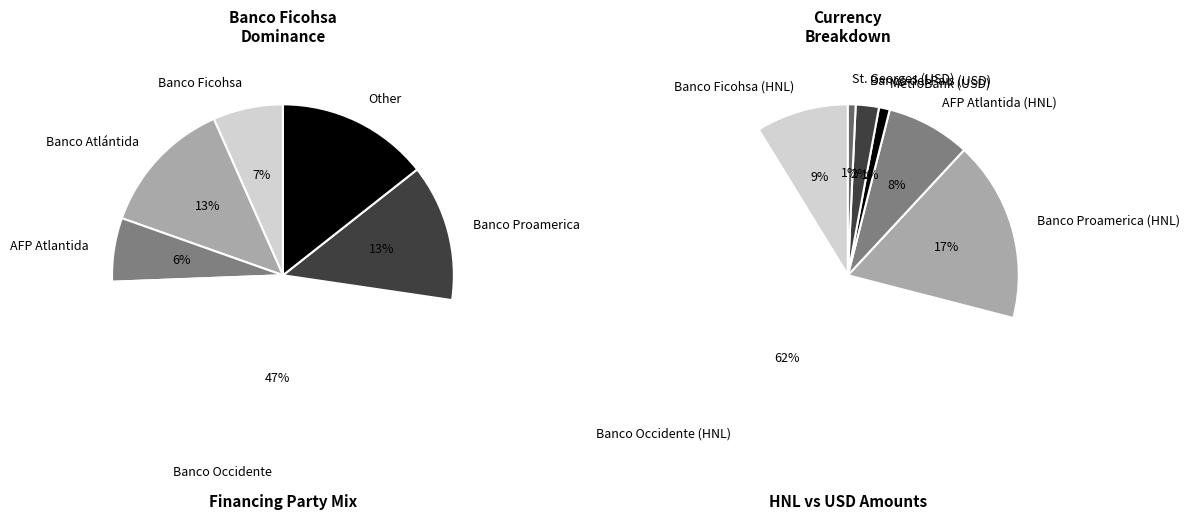

How many segments does this pie chart have?

9